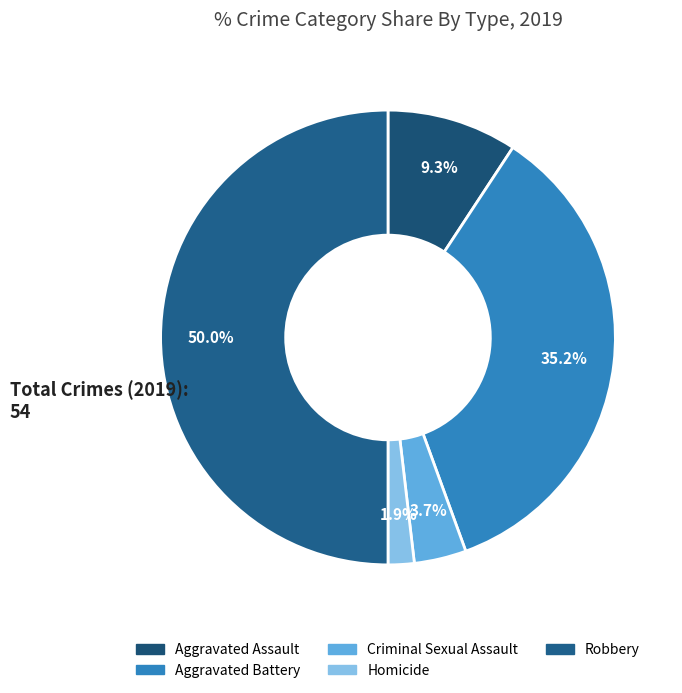

How many slices are in this pie chart?

5